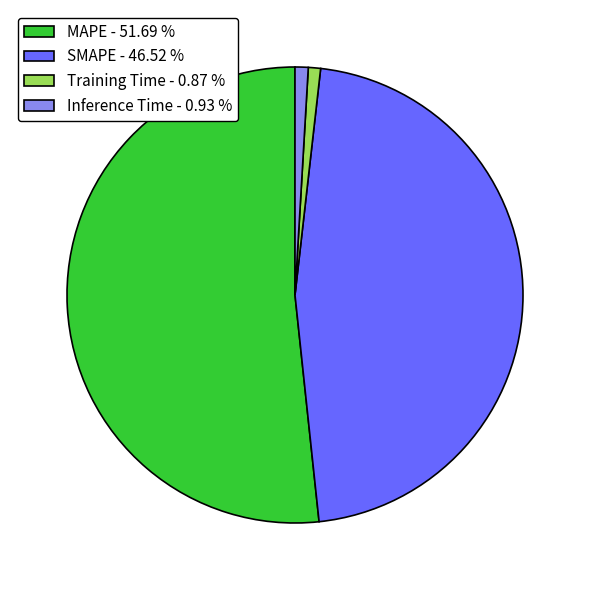

Does MAPE account for over 50% of the chart?

Yes